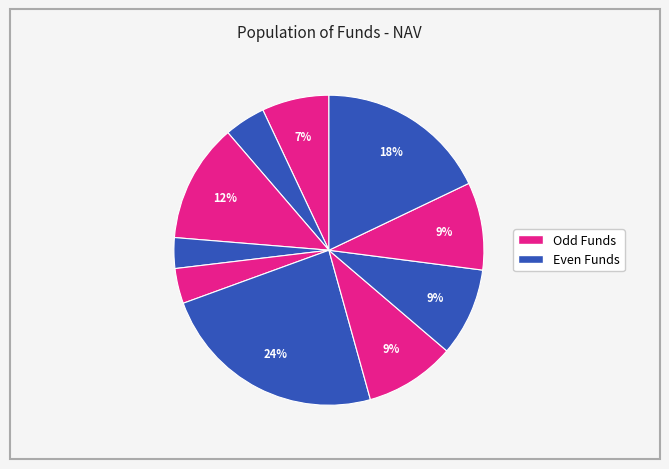

Count the number of slices in the pie.

10